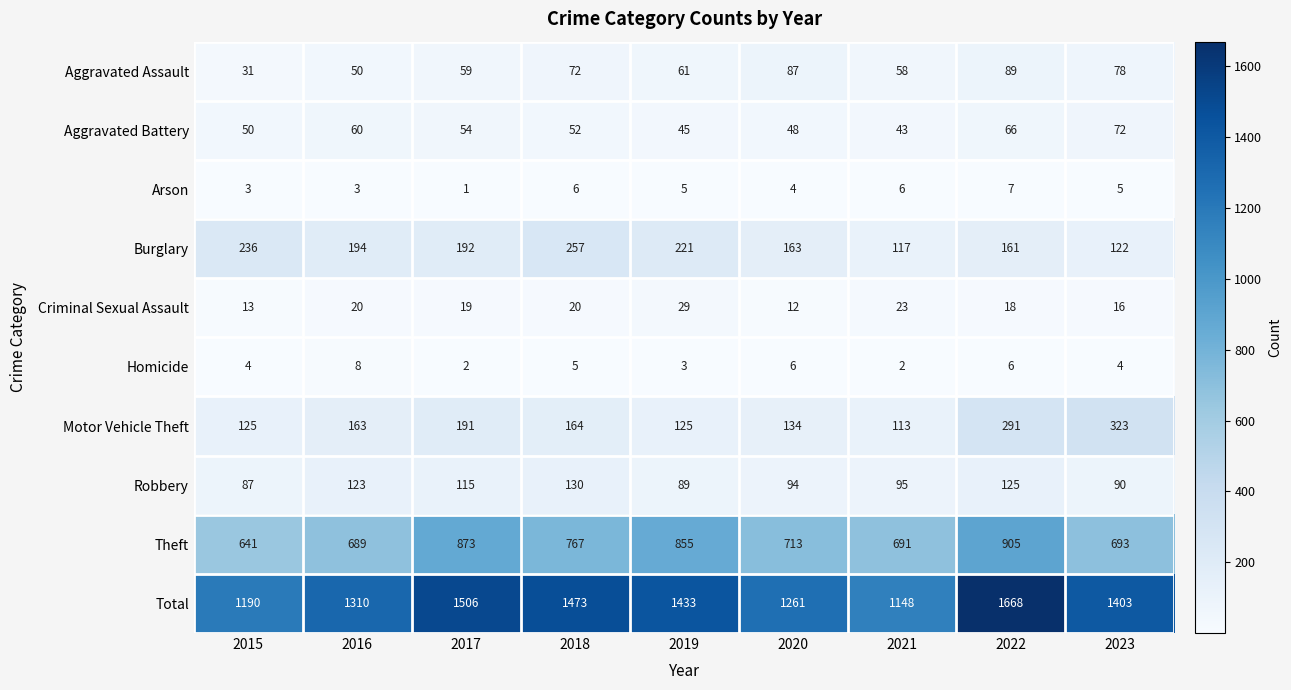

What is the difference between the highest and lowest values at 2021?

1146